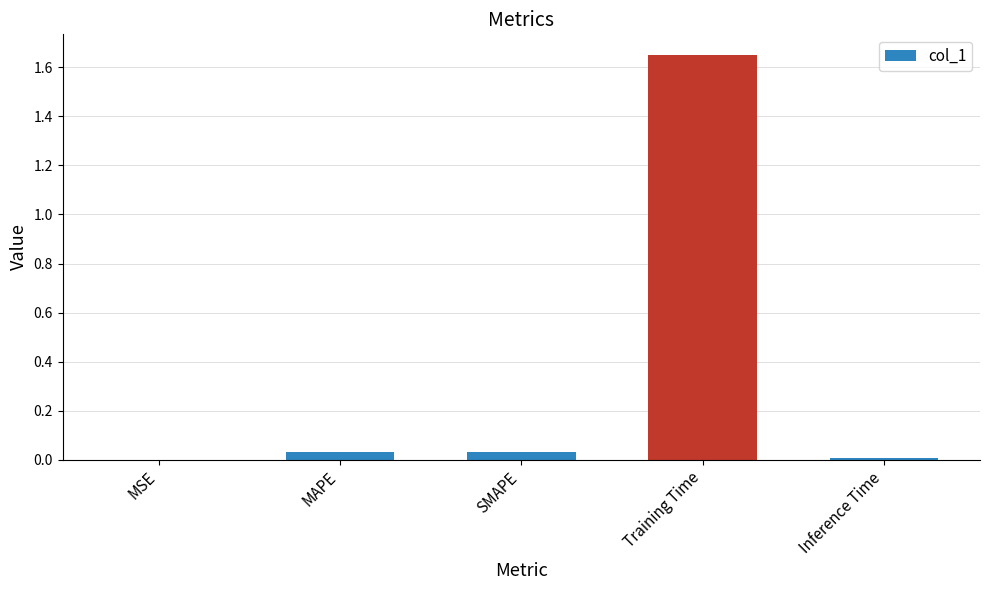

Which label corresponds to the largest value in the chart?

Training Time